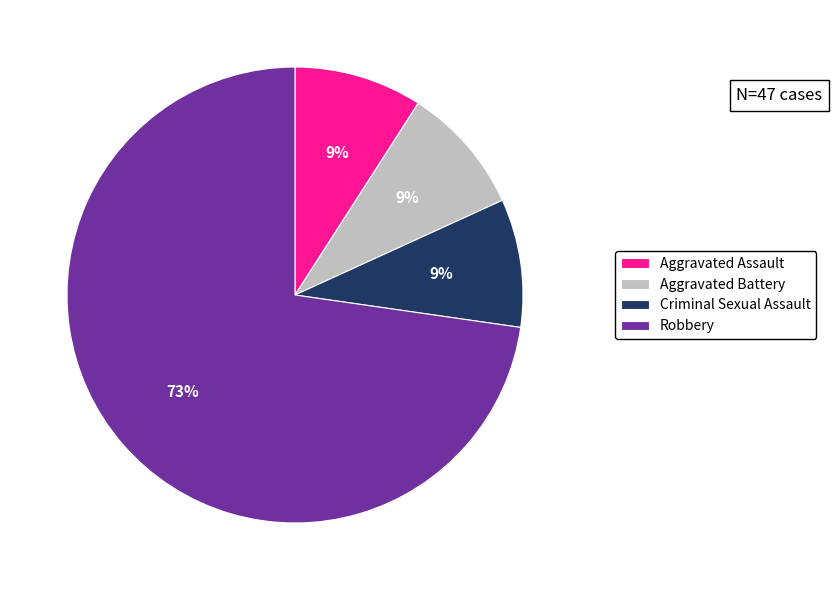

To the nearest percent, what percentage of the pie is Robbery?

73%